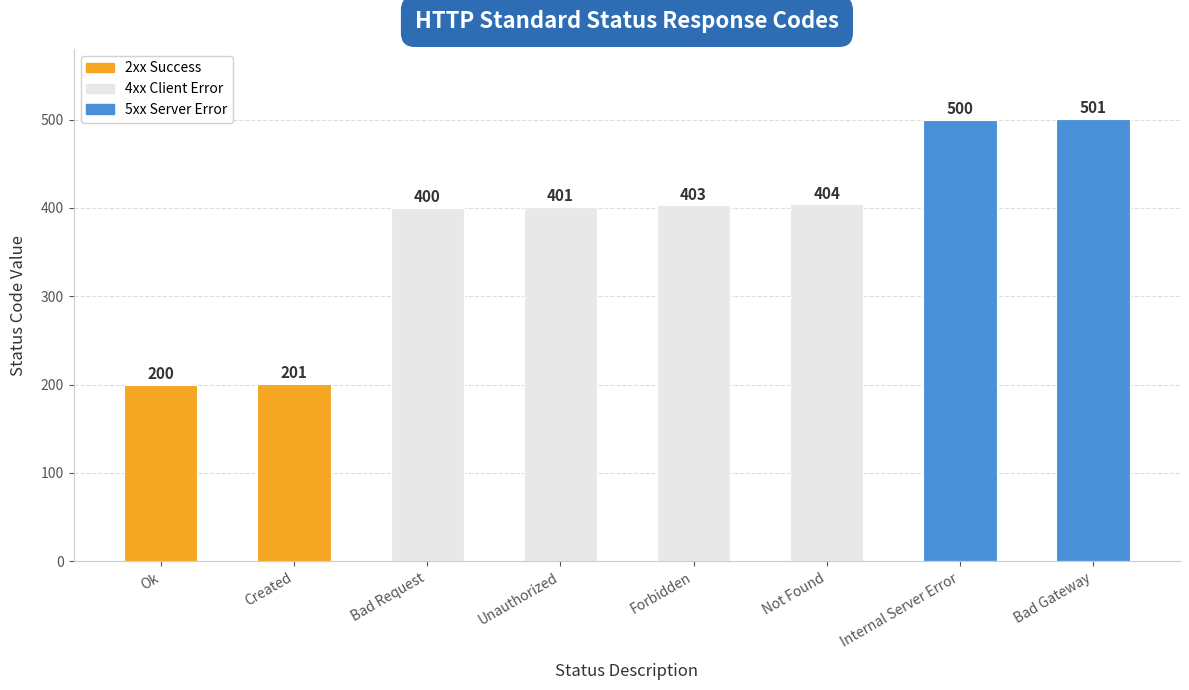

What is the difference between the second highest and minimum values?

300